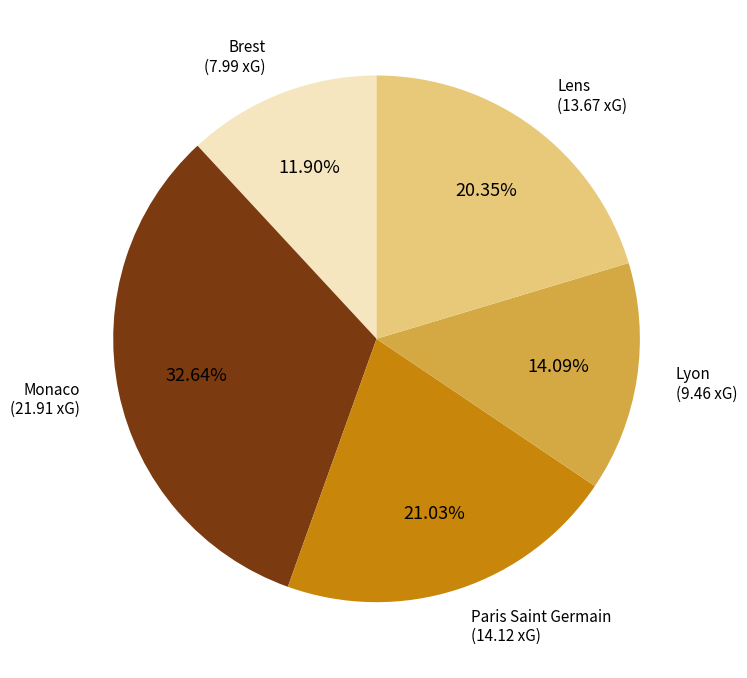

Is there any slice that represents more than half of the pie?

No